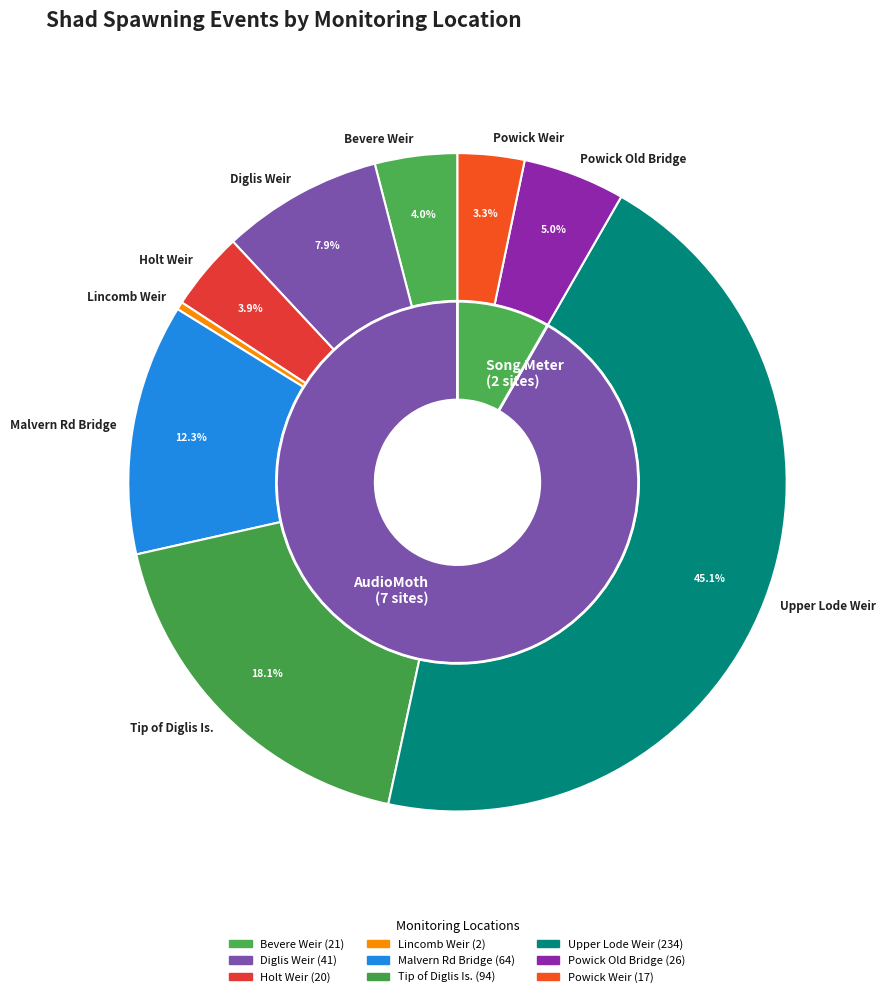

How many slices are in this pie chart?

9